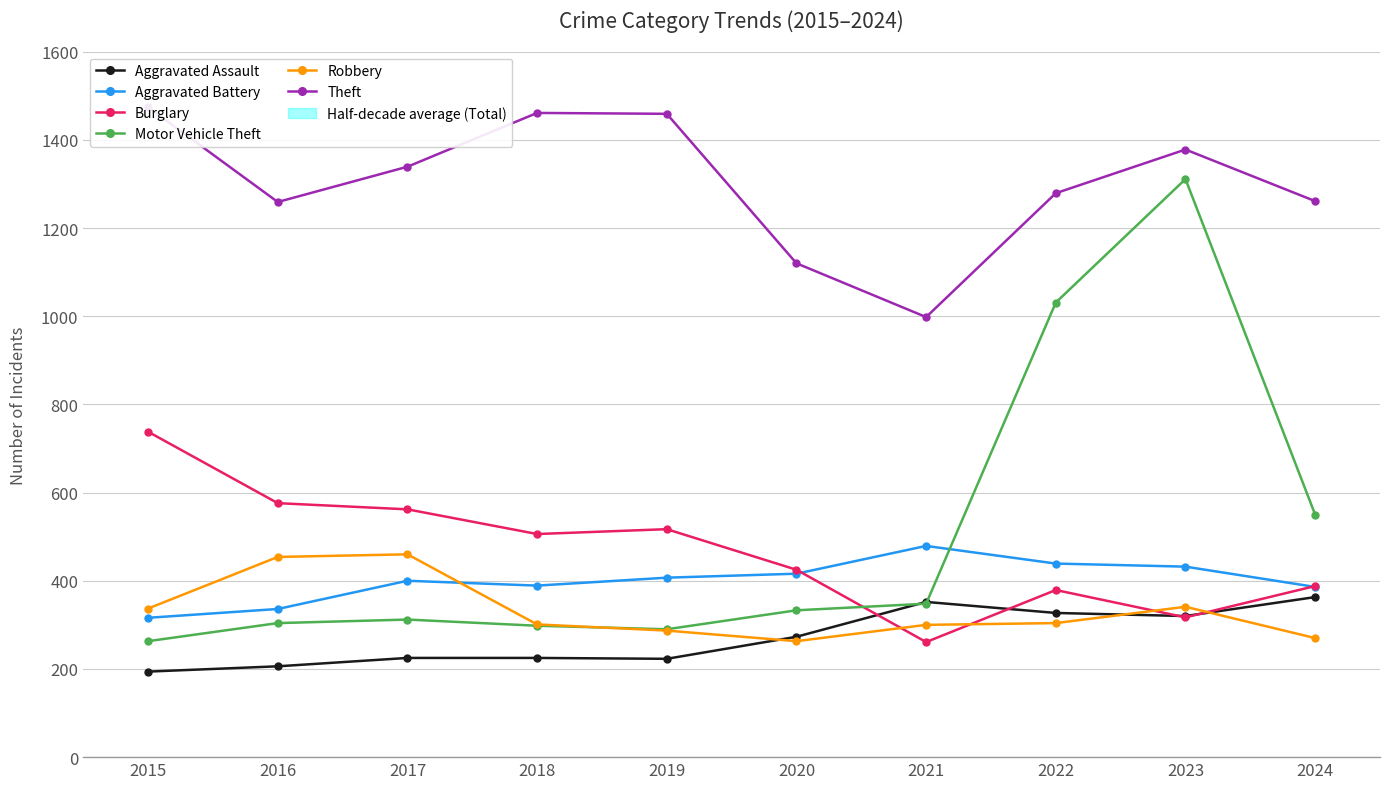

Reading right to left, transcribe all the data shown in this chart.

Aggravated Assault: 363	320	327	352	273	223	225	225	206	194
Aggravated Battery: 386	432	439	479	416	407	389	400	336	316
Burglary: 388	317	379	261	425	517	506	562	576	738
Motor Vehicle Theft: 550	1311	1031	348	333	290	298	312	304	263
Robbery: 270	341	304	300	263	287	301	460	454	337
Theft: 1261	1378	1279	998	1120	1459	1461	1339	1259	1474